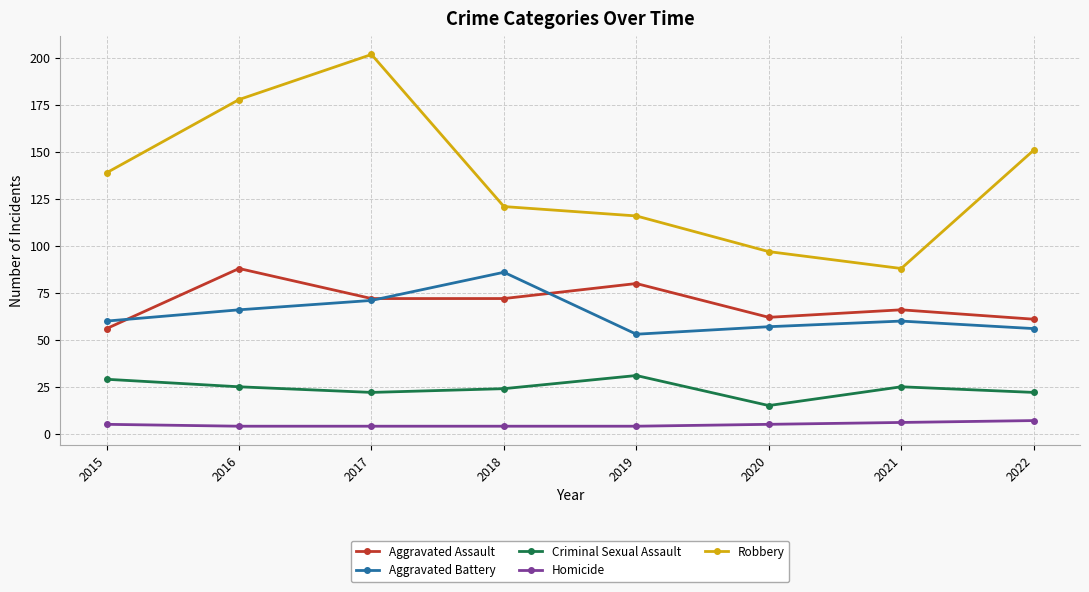

At 2022, list the series in order from largest to smallest.

Robbery, Aggravated Assault, Aggravated Battery, Criminal Sexual Assault, Homicide